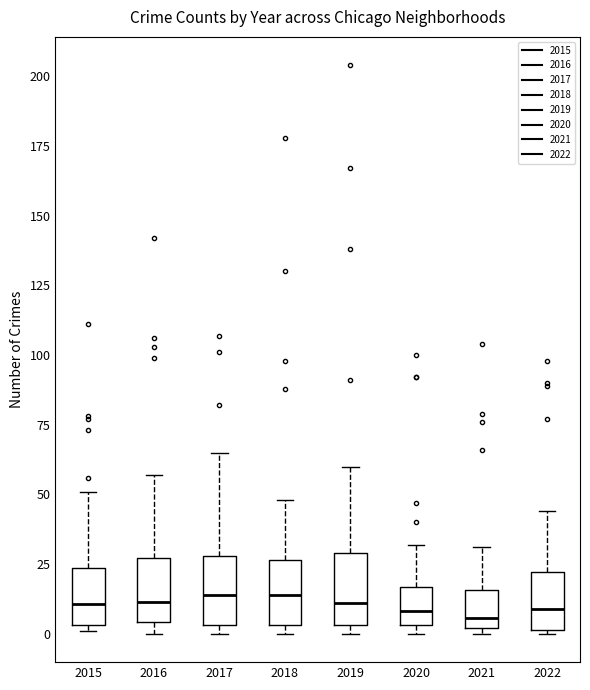

Where does the upper whisker of the box at x = 2021 end on the y-axis? The values are not printed on the chart, so give them approximately, as read against the axis.

30